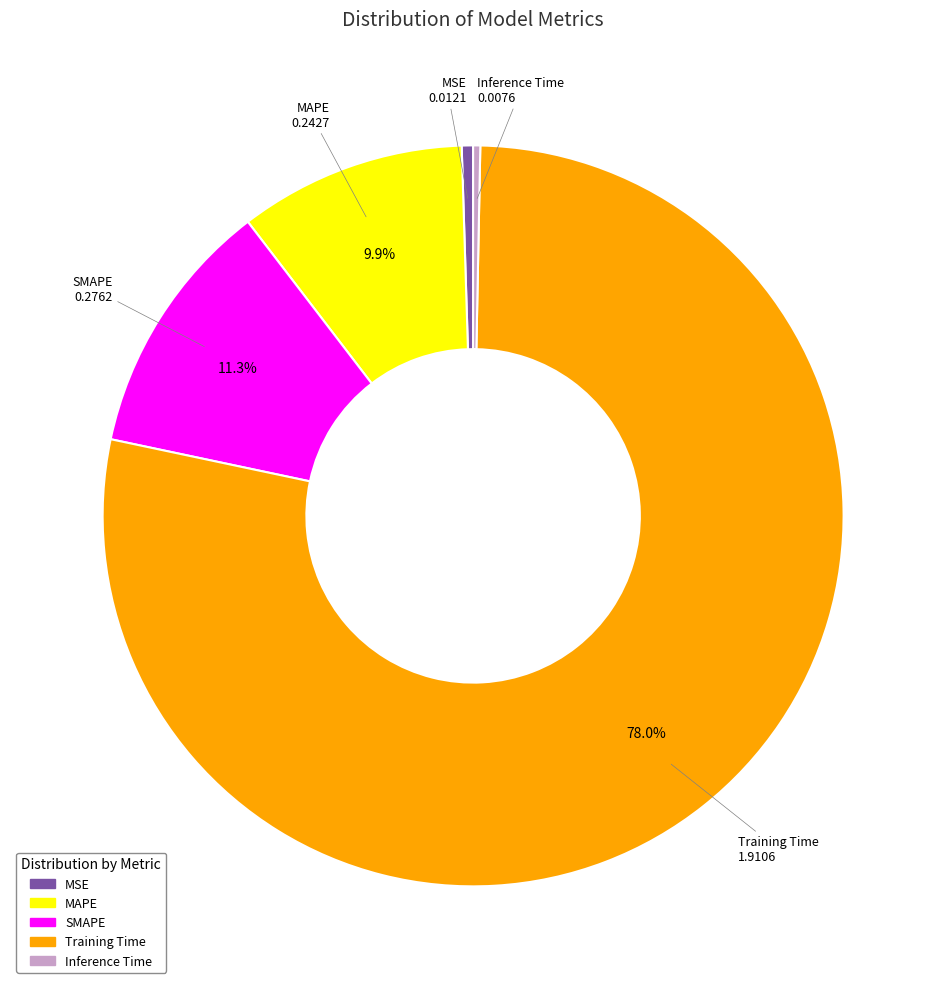

What is the majority slice?

Training Time